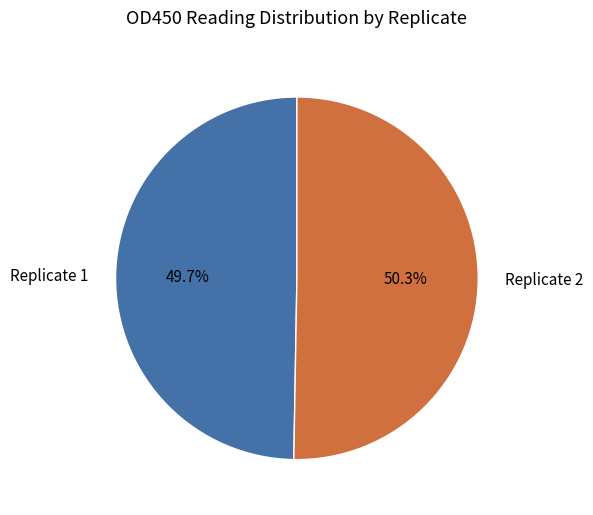

Rank the categories by value from highest to lowest.

Replicate 2, Replicate 1